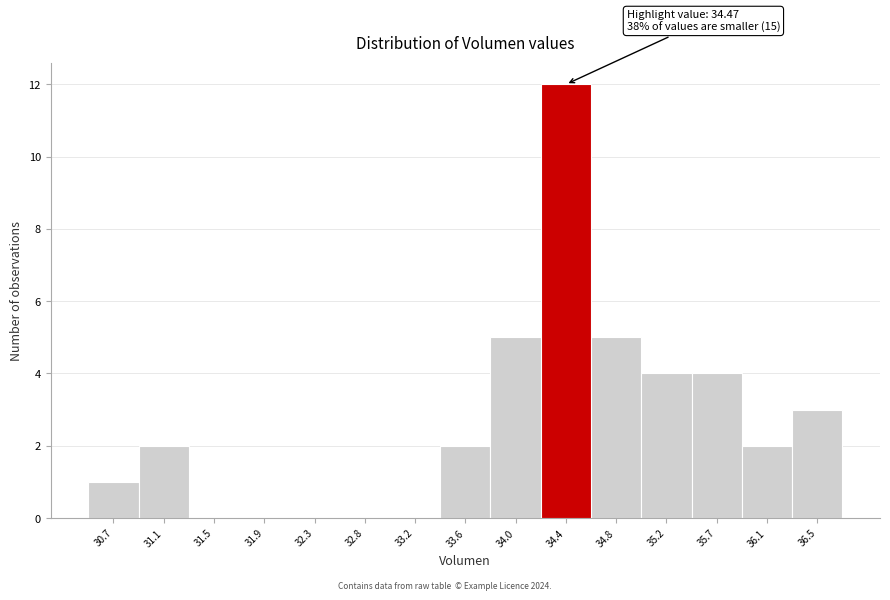

Reading right to left, what are all the values shown in this chart?

36.5=3	36.1=2	35.7=4	35.2=4	34.8=5	34.4=12	34.0=5	33.6=2	33.2=0	32.8=0	32.3=0	31.9=0	31.5=0	31.1=2	30.7=1